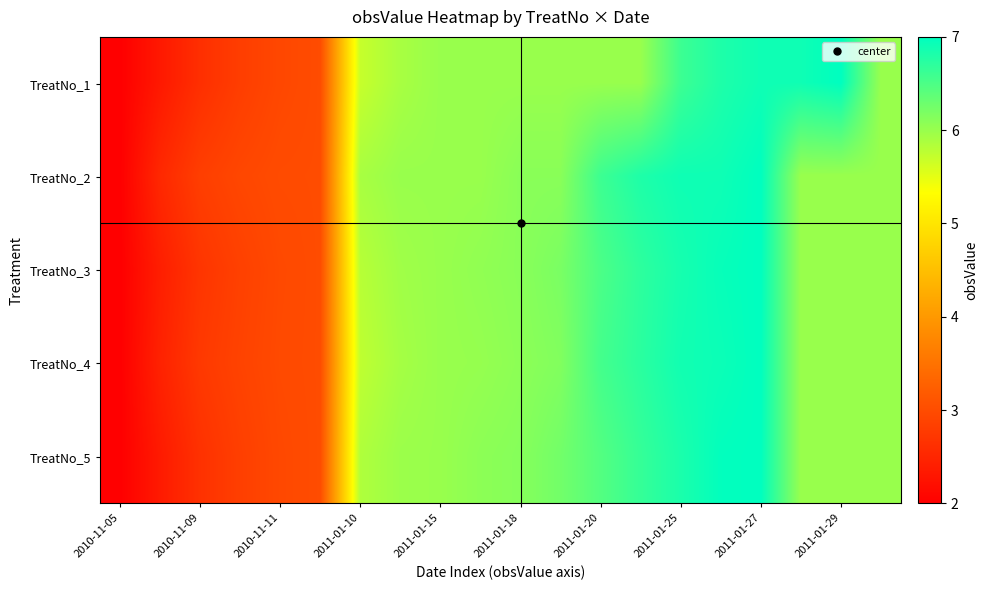

Reading right to left, extract all data points from this chart.

TreatNo_1: 6.0	7.0	6.9	6.9	6.8	6.6	6.0	6.0	6.0	6.0	6.0	6.0	5.9	5.7	3.0	2.9	2.8	2.6	2.3	2.0
TreatNo_2: 6.0	6.0	6.0	7.0	6.9	6.9	6.8	6.6	6.1	6.1	6.0	6.0	6.0	5.9	3.0	3.0	2.9	2.8	2.5	2.0
TreatNo_3: 6.0	6.0	6.0	7.0	7.0	6.8	6.7	6.5	6.2	6.1	6.0	6.0	6.0	5.8	3.0	3.0	2.9	2.7	2.4	2.0
TreatNo_4: 6.0	6.0	6.0	7.0	6.9	6.9	6.7	6.5	6.2	6.1	6.0	6.0	5.9	5.8	3.0	3.0	2.9	2.8	2.5	2.0
TreatNo_5: 6.0	6.0	6.0	7.0	7.0	6.8	6.7	6.5	6.2	6.1	6.1	6.0	6.0	5.8	3.0	3.0	2.8	2.6	2.4	2.0